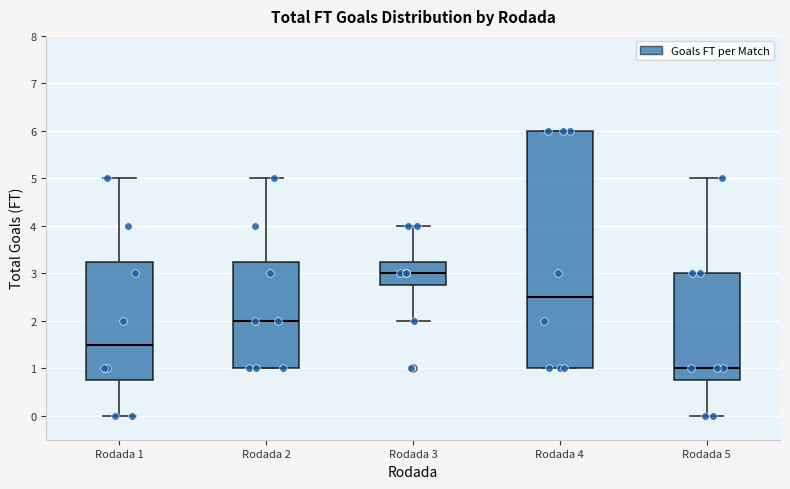

Which box is the tallest, from its lower edge to its upper edge?

Rodada 4